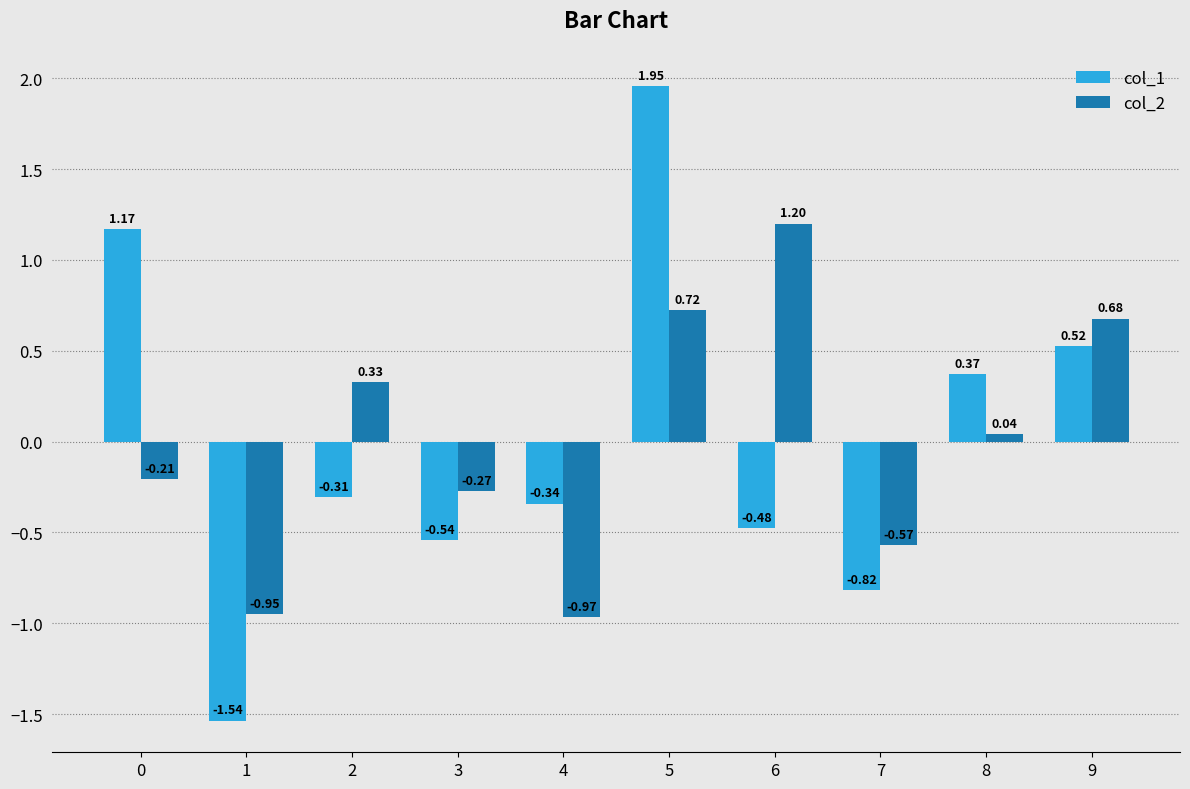

Which series has the widest spread of values?

col_1